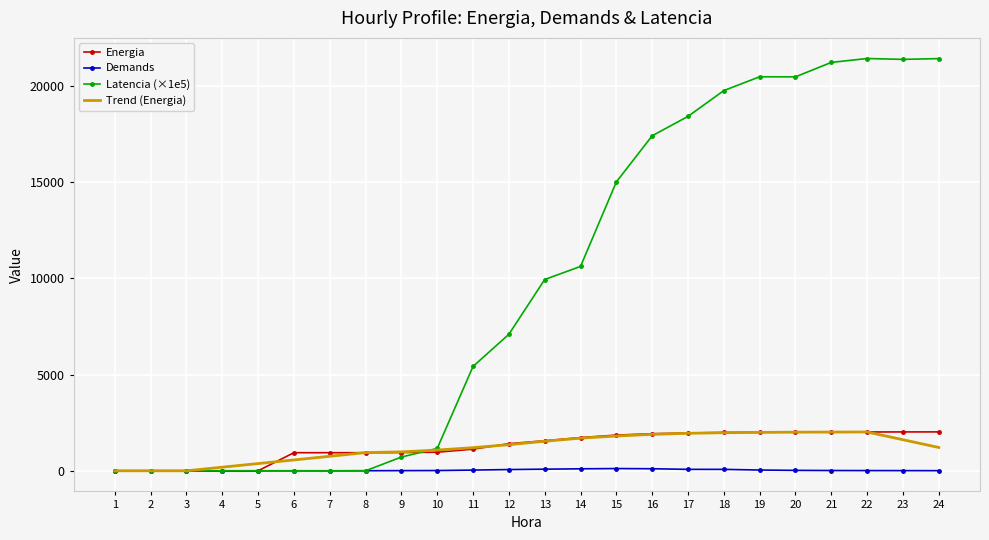

Which series has the widest spread of values?

Latencia (×1e5)